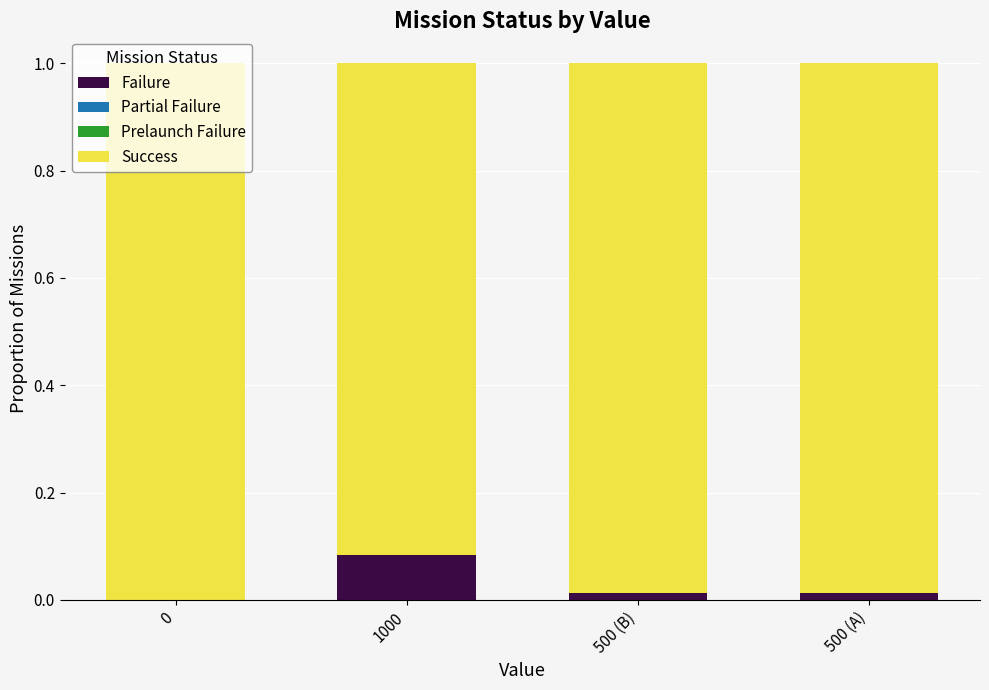

Does the chart contain stacked bars?

Yes